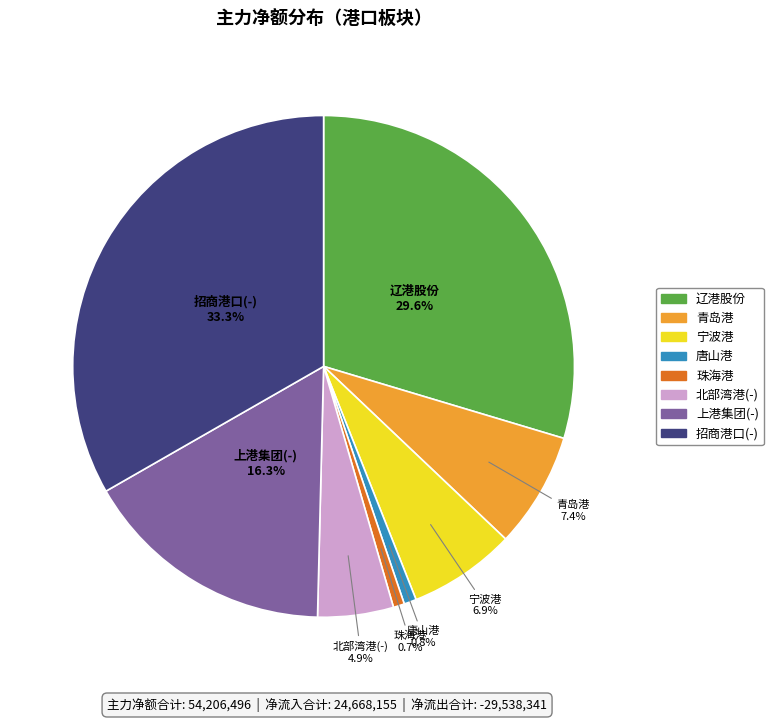

Combined, do 宁波港 and 辽港股份 account for over 50%?

No